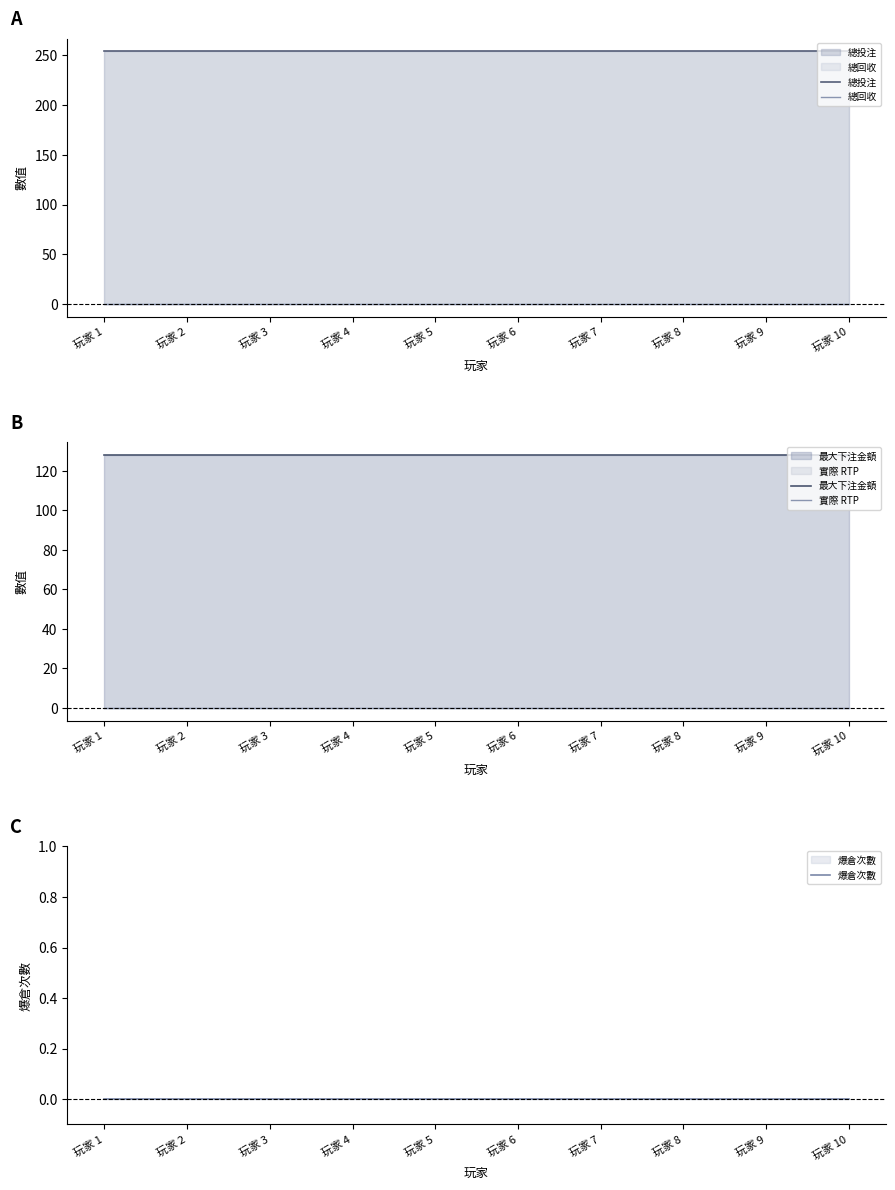

List the series in order of their peak value, lowest first.

總回收, 實際 RTP, 爆倉次數, 最大下注金額, 總投注